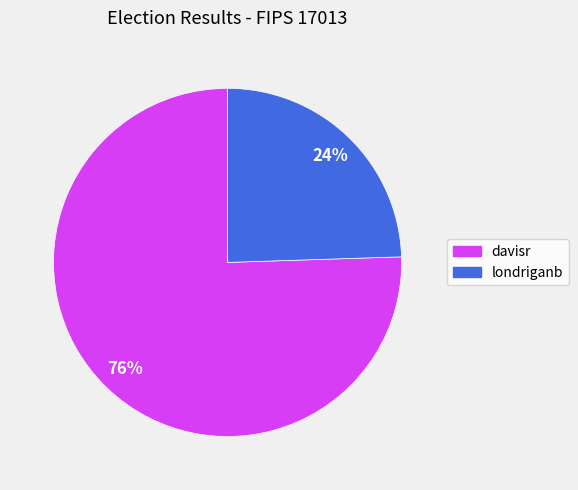

Is it true that davisr is 76% of the pie?

True